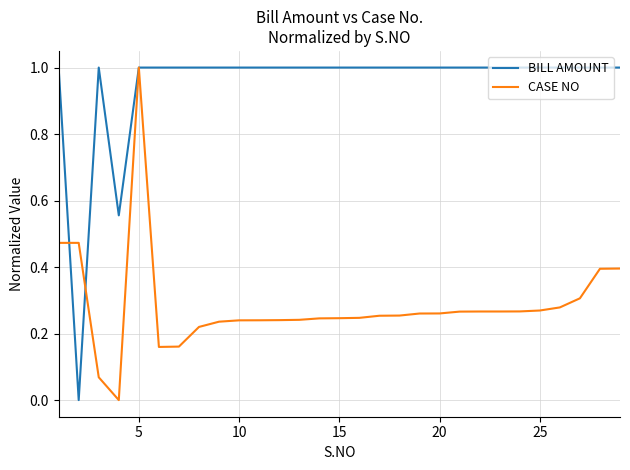

Which series has the largest total across all categories?

BILL AMOUNT